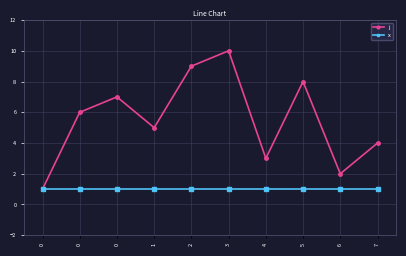

True or false: x and j cross at least once.

False